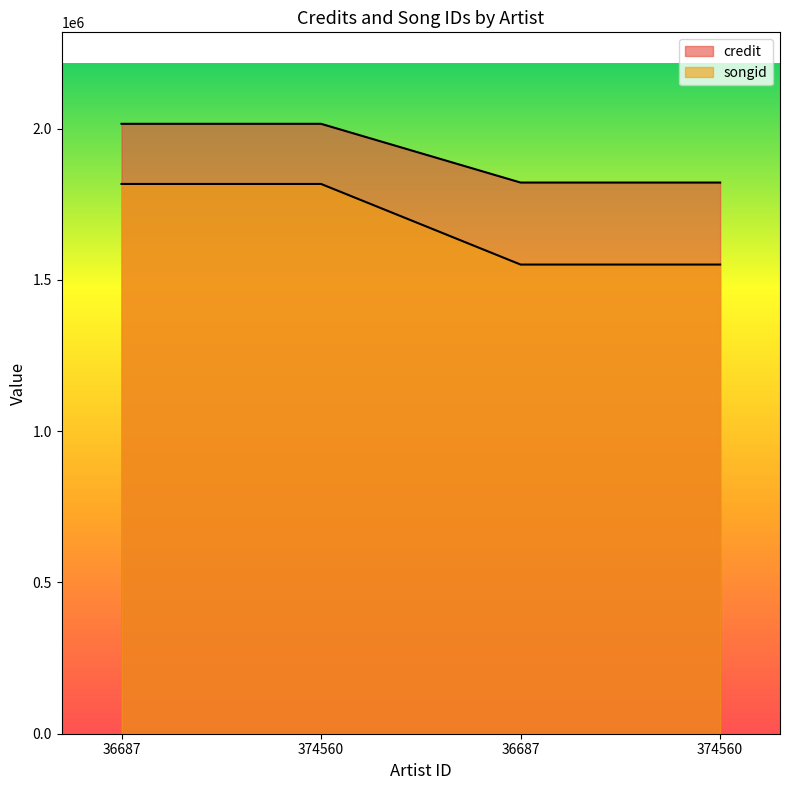

What is the total value across all series at 36687?

3833213